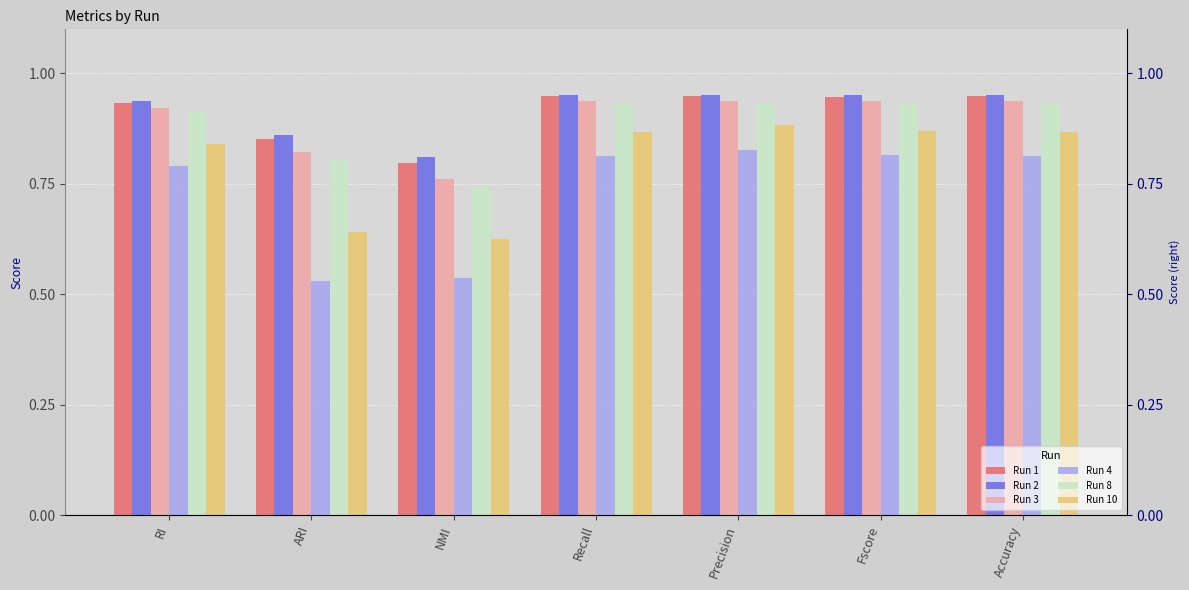

What is the difference between the maximum and minimum values in the Run 3 series?

0.2